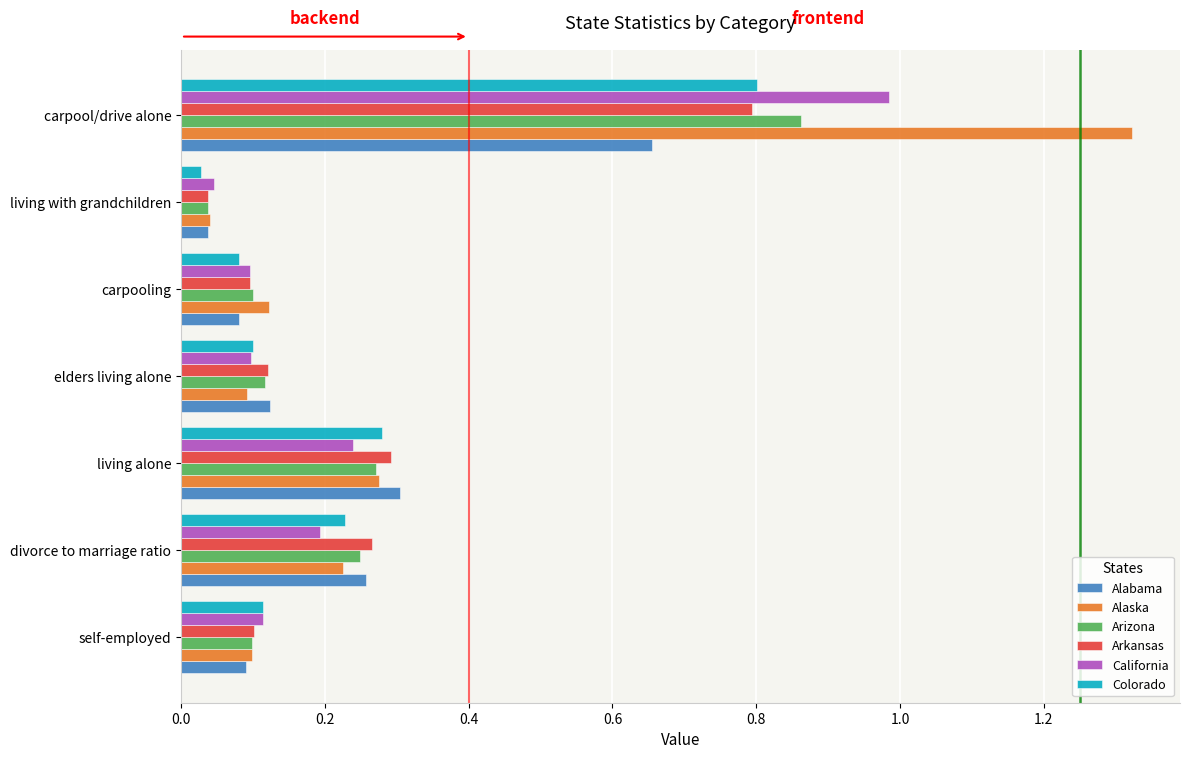

True or false: California has a value of 0.1 at living alone.

False